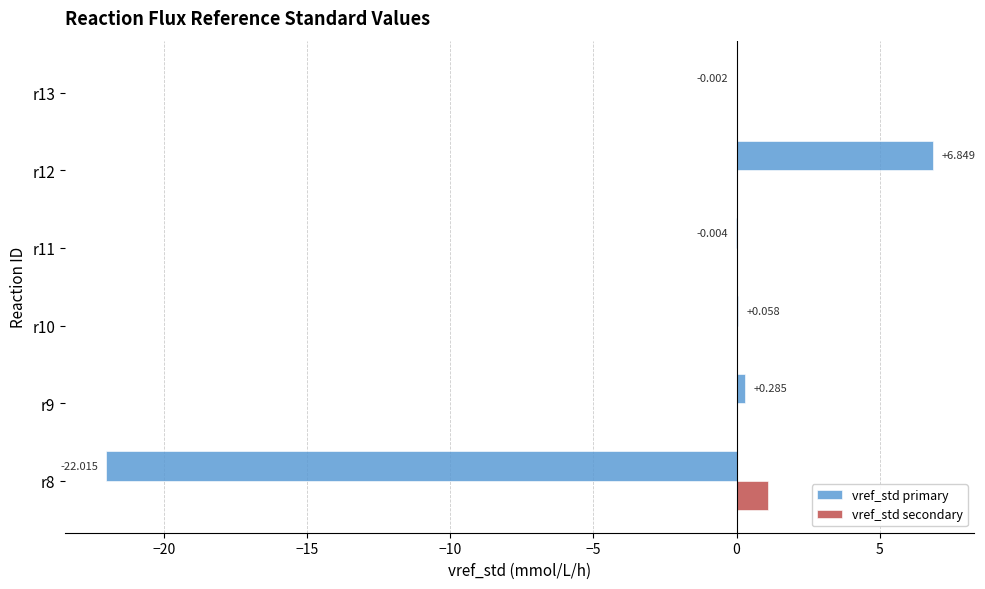

What are all the series names shown in the legend?

vref_std primary, vref_std secondary